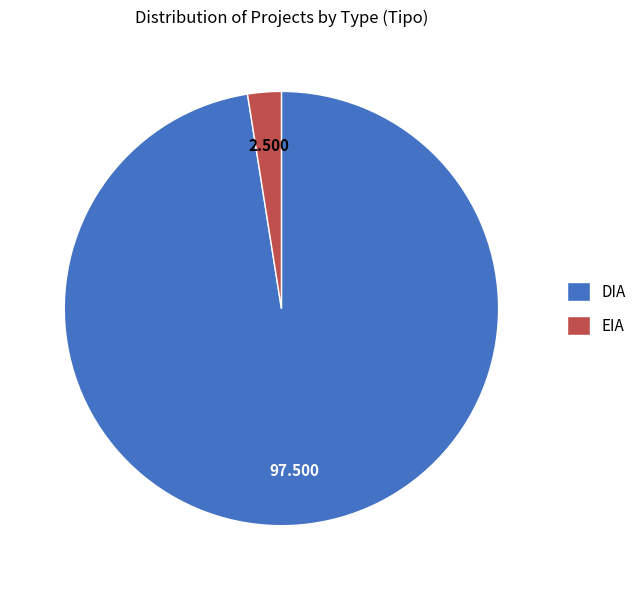

What is the largest slice in the pie chart?

DIA